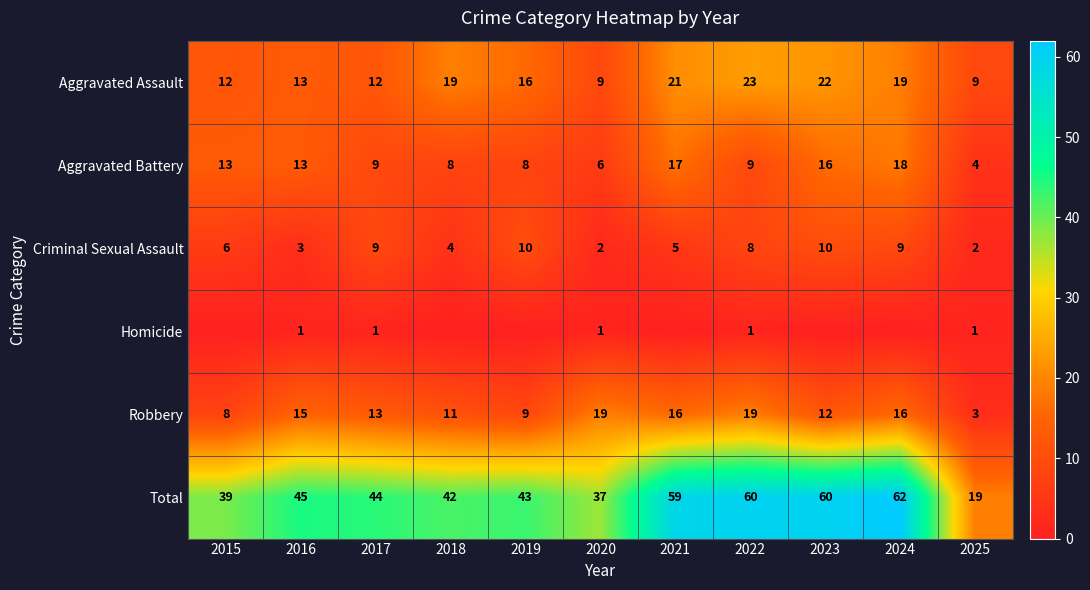

Between 2020 and 2025, which series saw the biggest shift?

Total